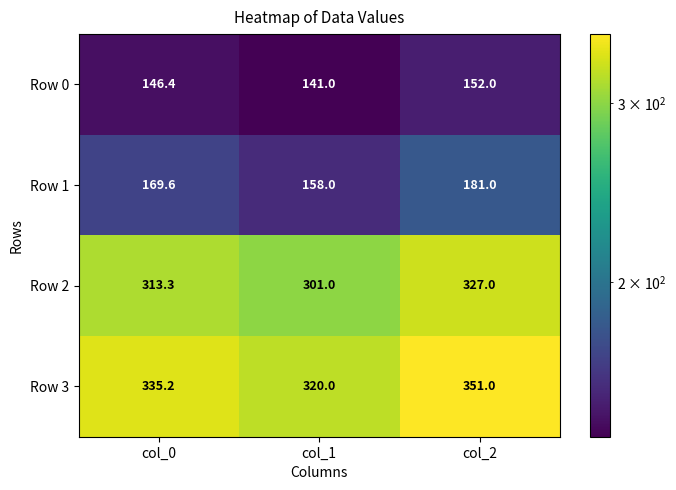

What is the sum of the Row 0 values at col_2 and col_0?

298.4